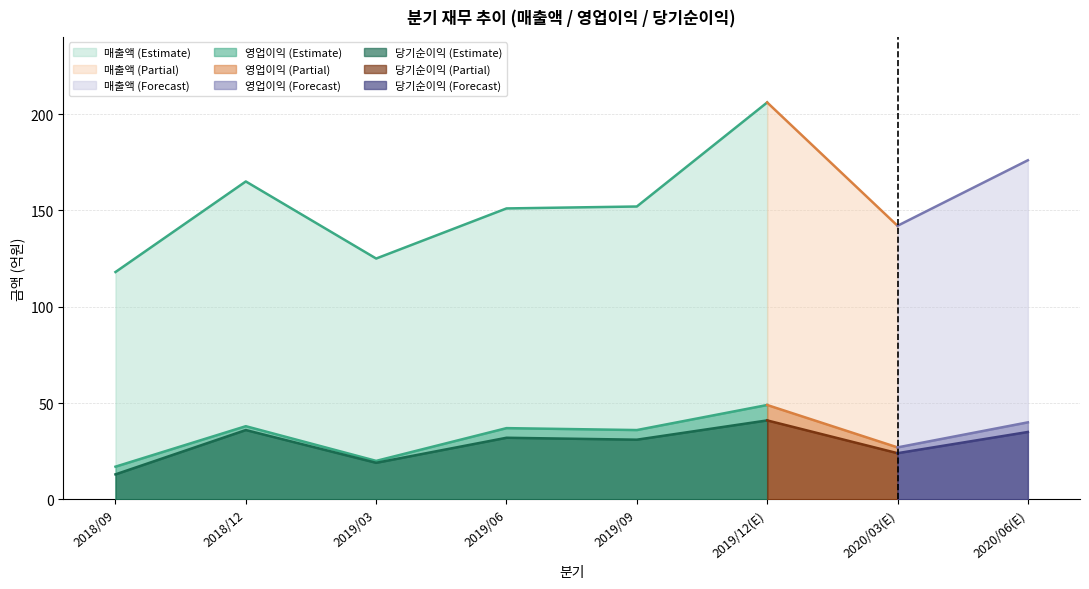

What is the label of the 8th point from the left?

2020/06(E)